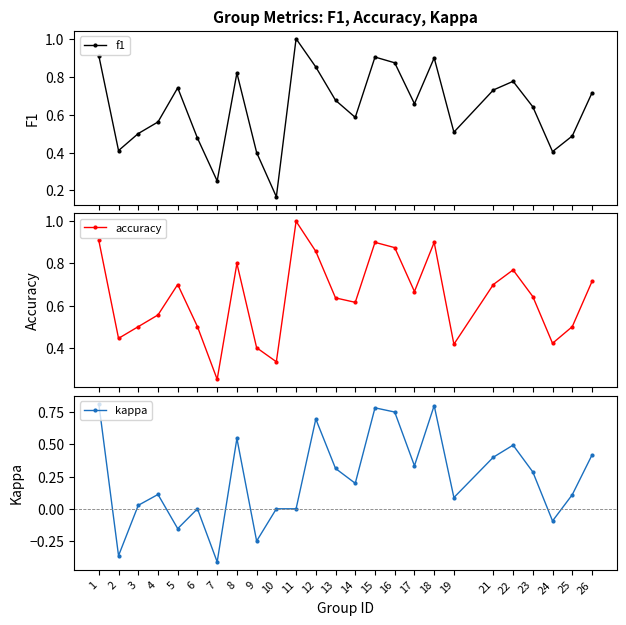

At how many categories does at least one series exceed 0?

25